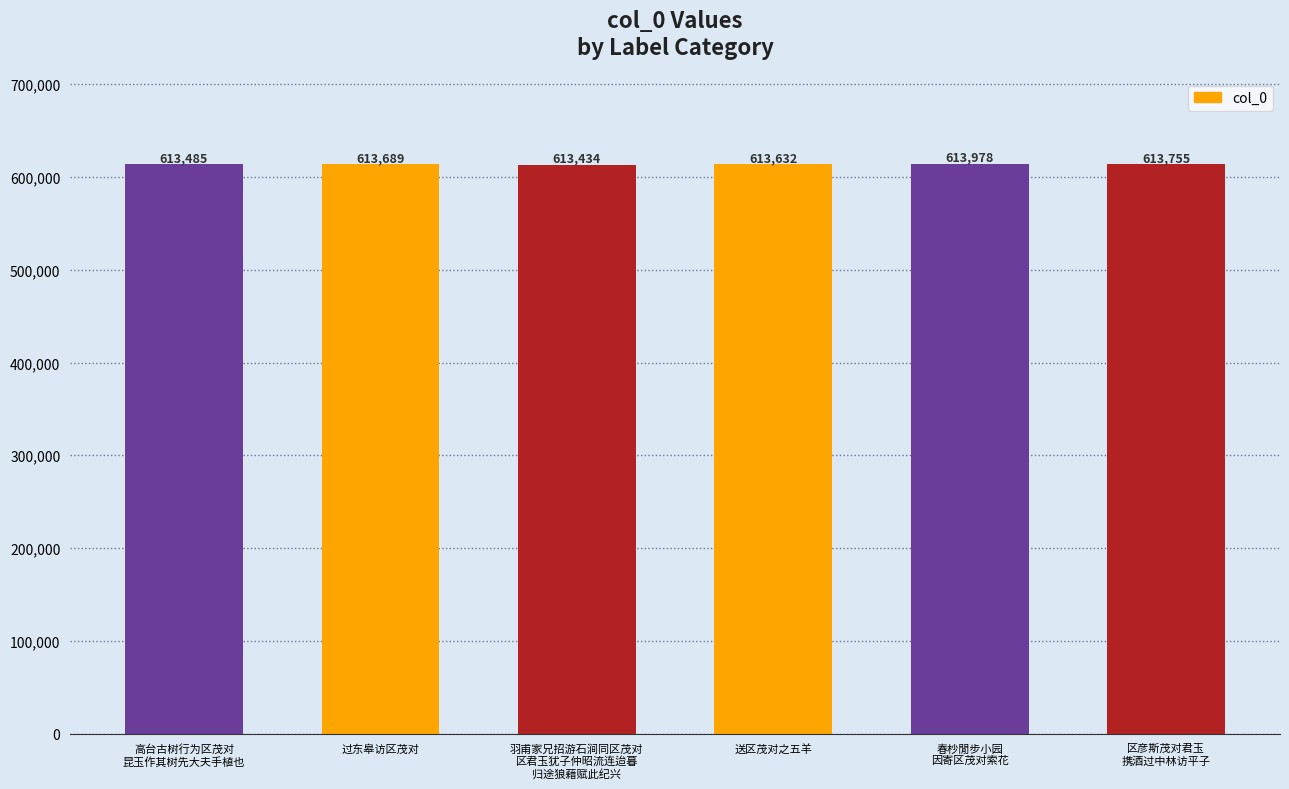

Are the bars horizontal?

No